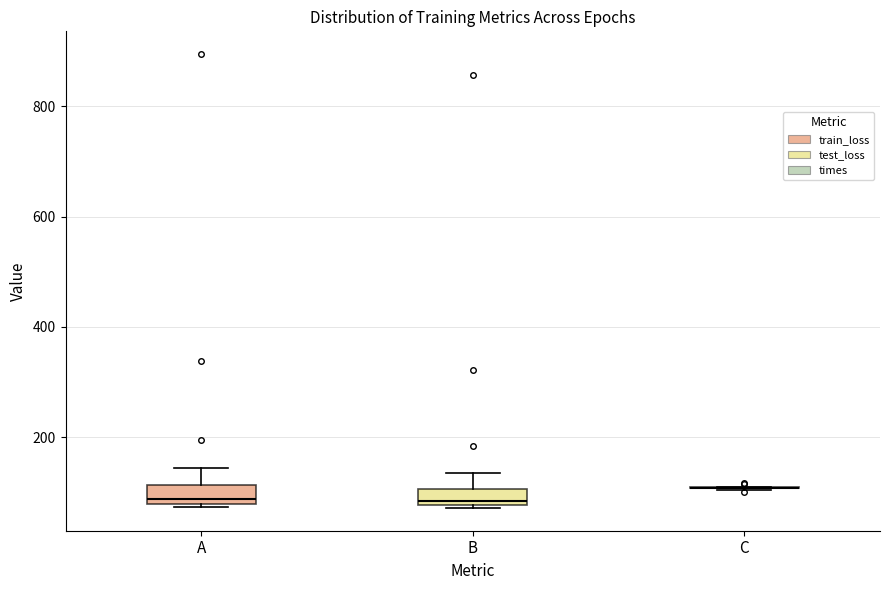

Where does the upper whisker of the box for B end on the y-axis? The values are not printed on the chart, so give them approximately, as read against the axis.

140